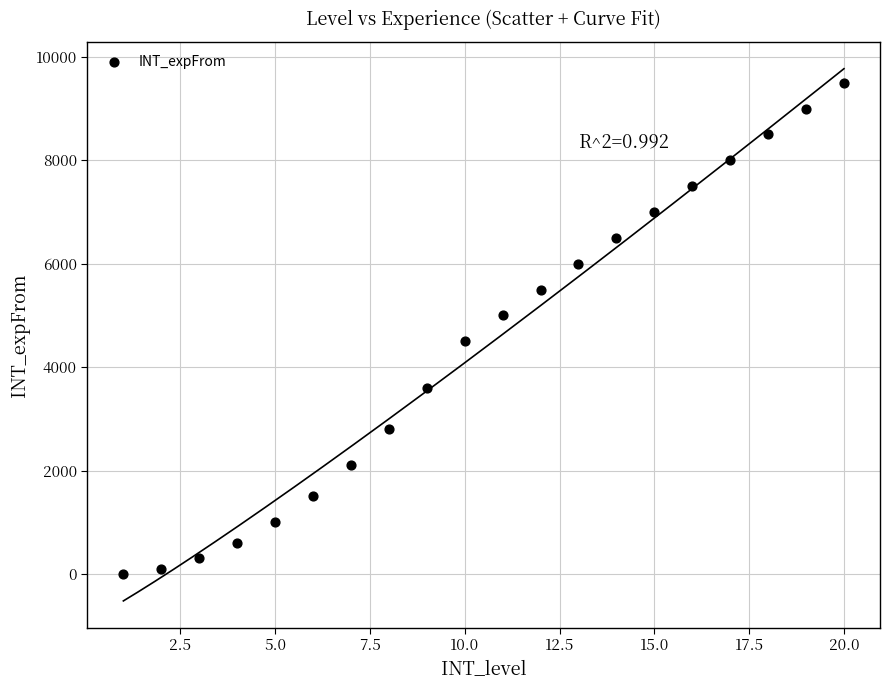

What is the range of Y values (max minus min)?

9500